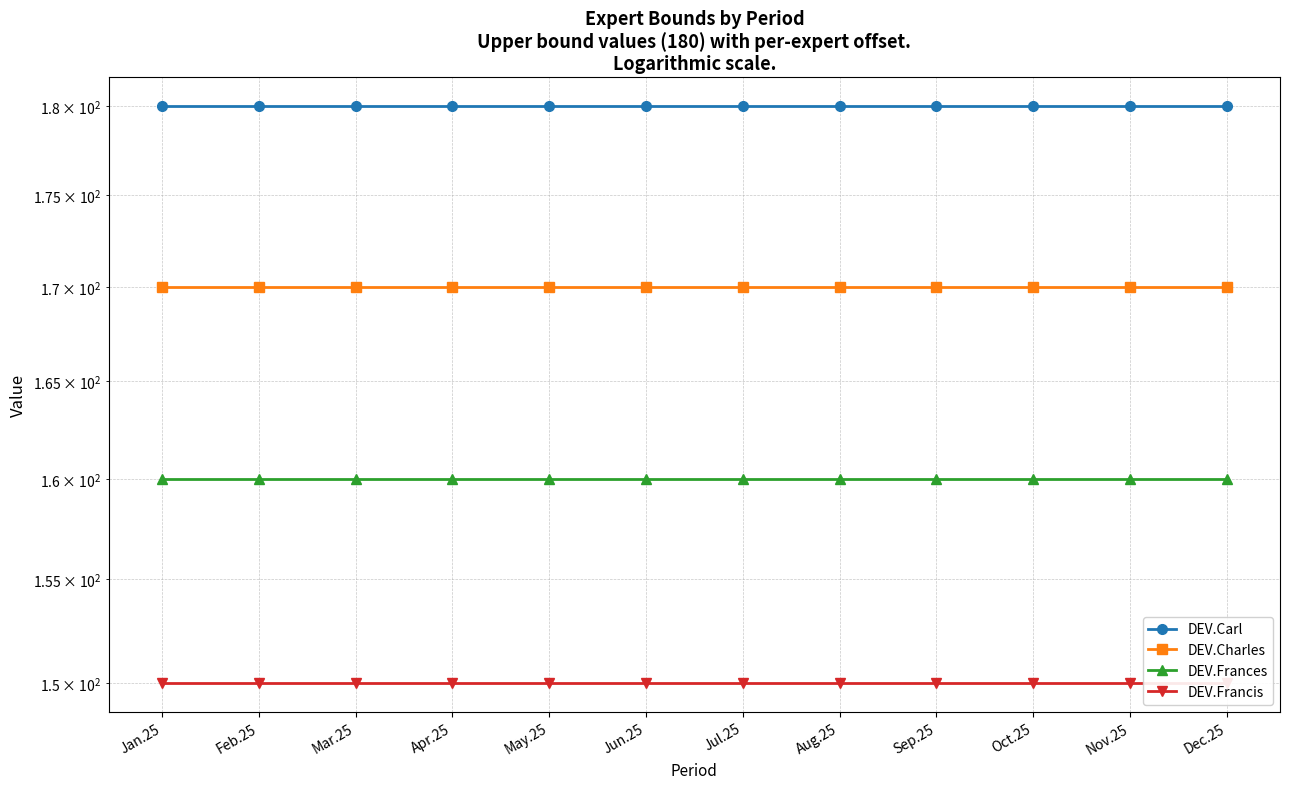

What is the label of the 11th point from the right?

Feb.25